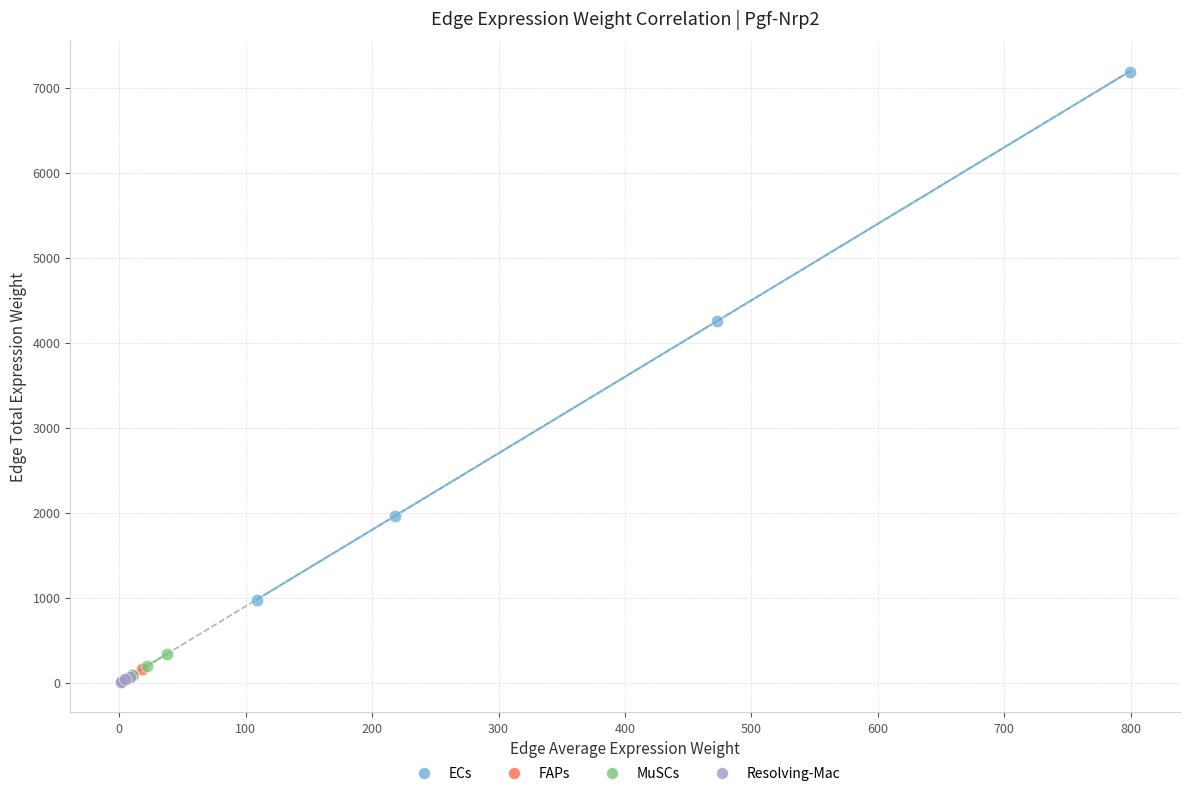

Which series has the largest Y range (max minus min)?

ECs